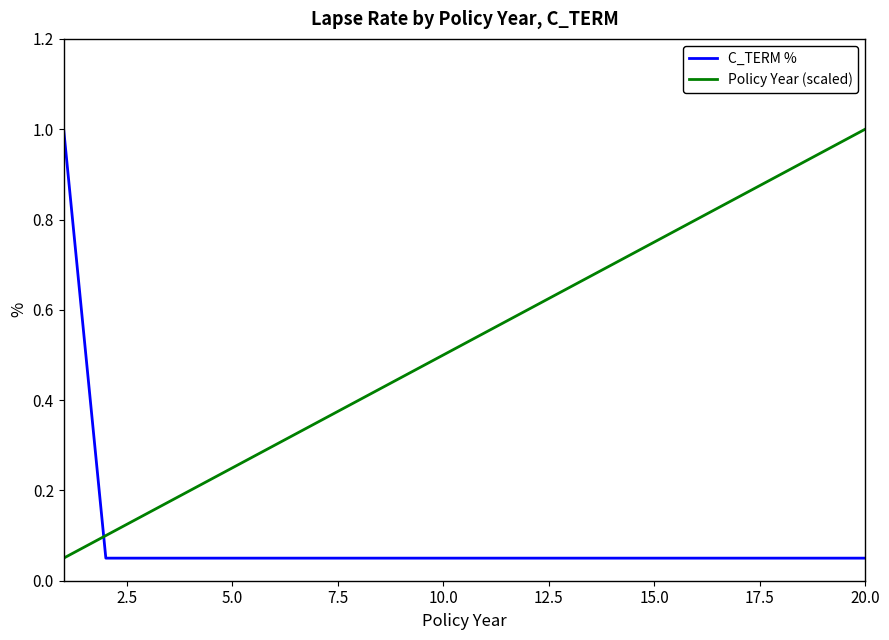

After their last crossing, which series has the higher values: Policy Year (scaled) or C_TERM %?

Policy Year (scaled)